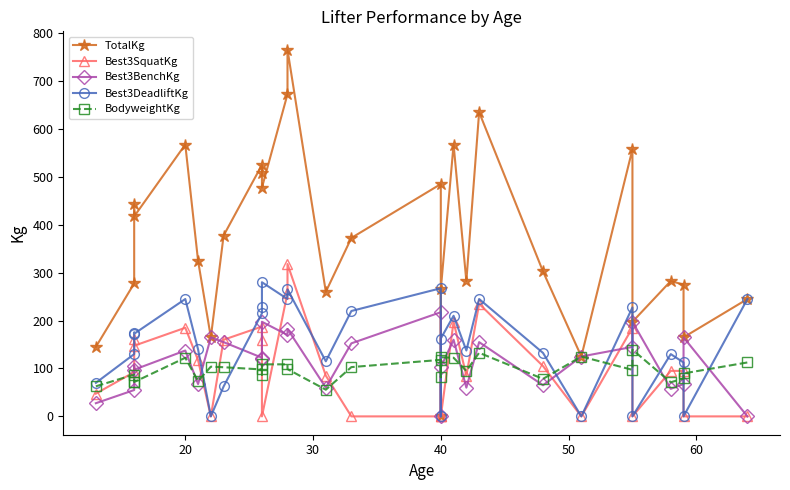

At how many categories does at least one series exceed 626?

3